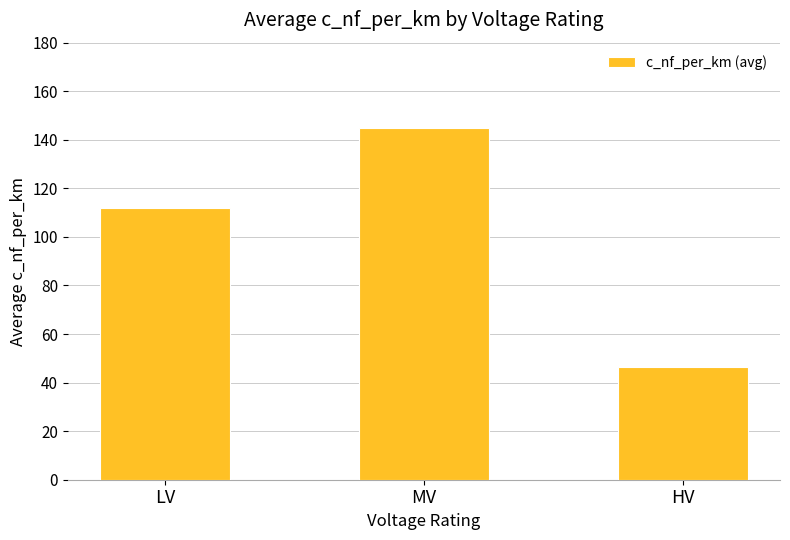

Does the chart contain stacked bars?

No